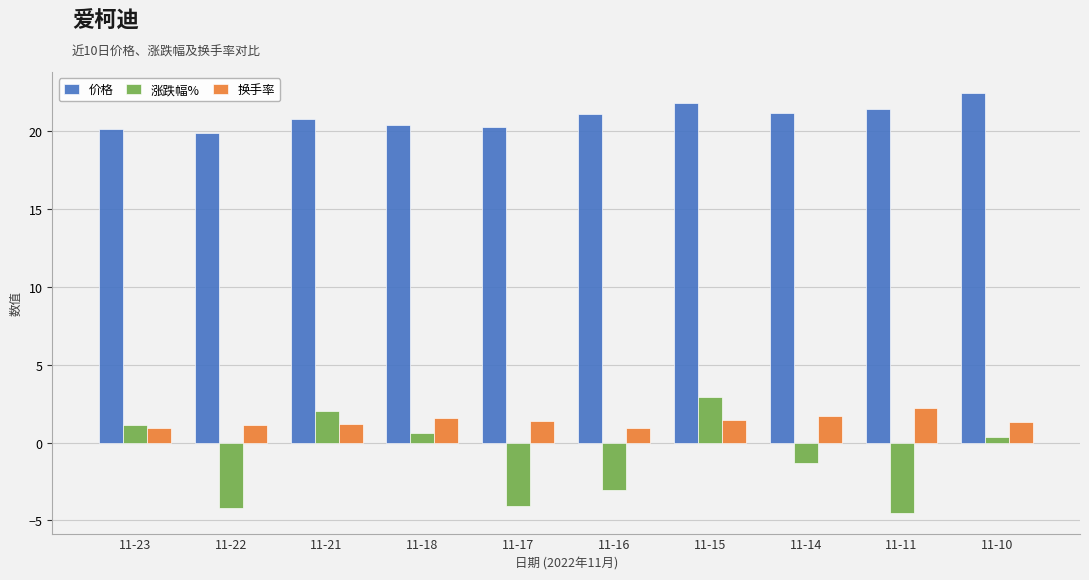

What is the total value across all series at 11-10?

24.2